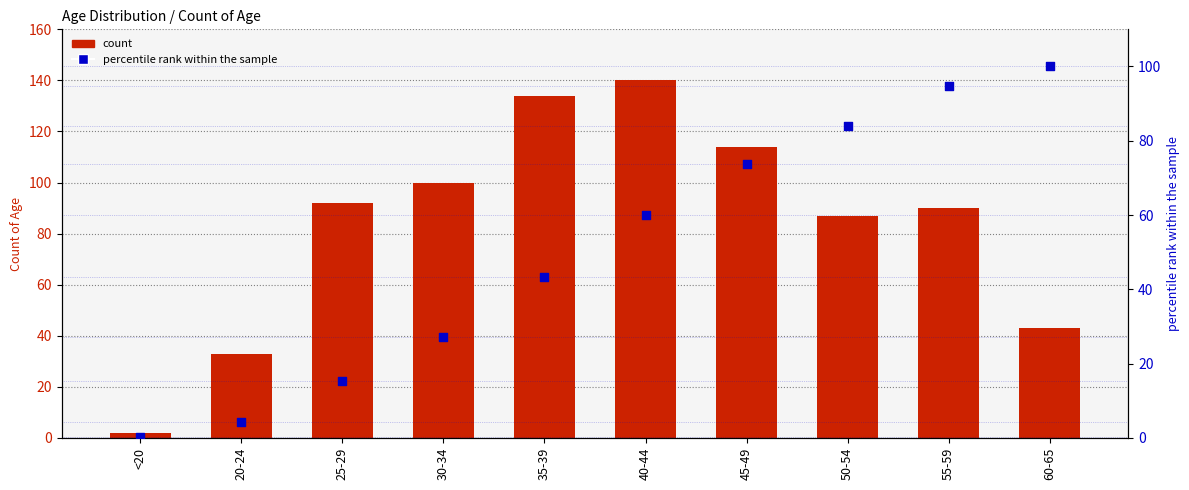

Is the value of percentile rank within the sample at 45-49 greater than the value of Count of Age at 60-65?

Yes